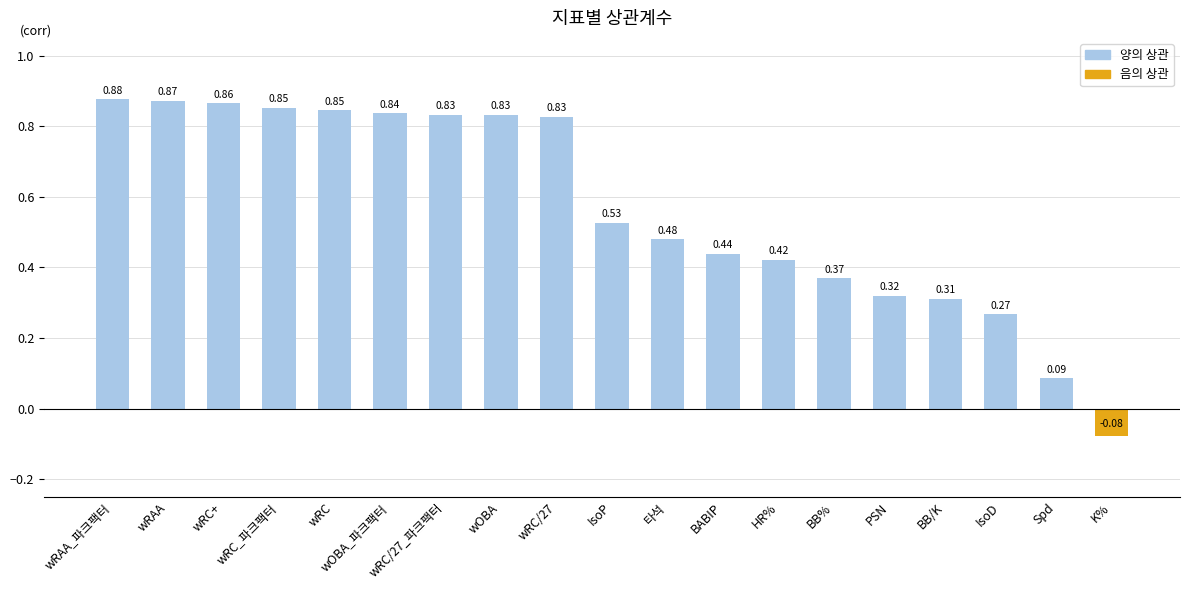

What is the difference between the maximum and minimum values?

1.0